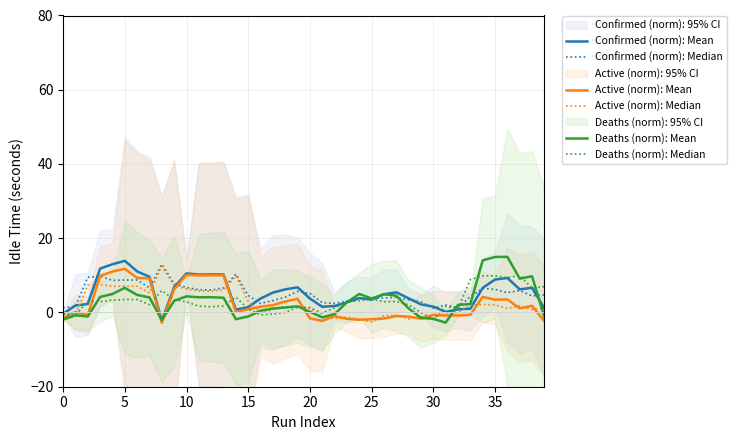

How many lines are shown in the chart?

6